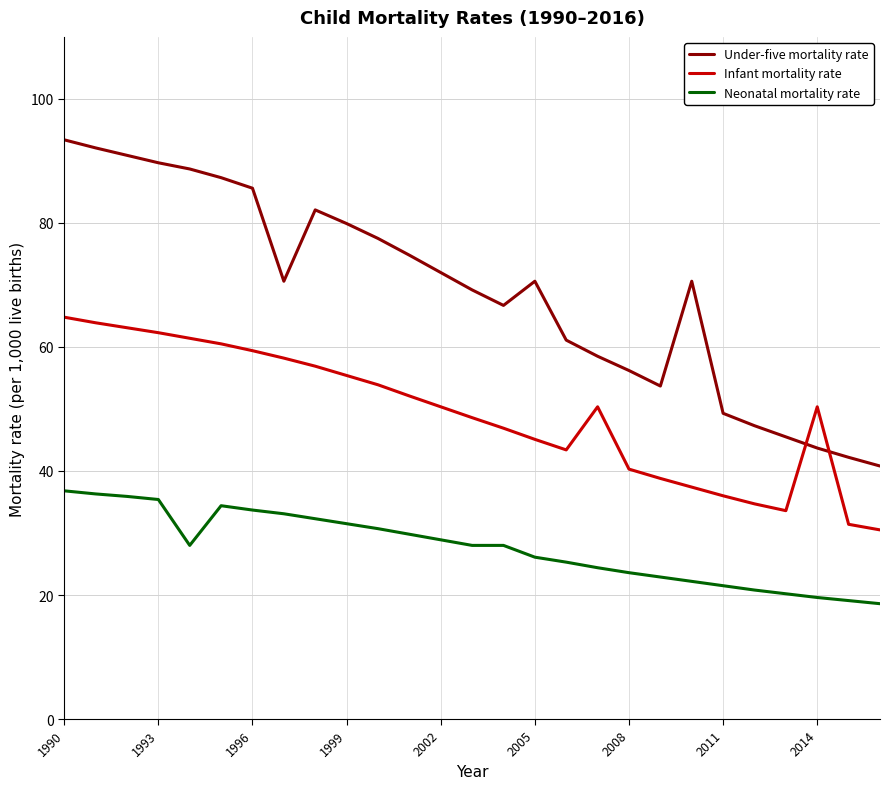

What is the maximum value for Neonatal mortality rate?

36.8